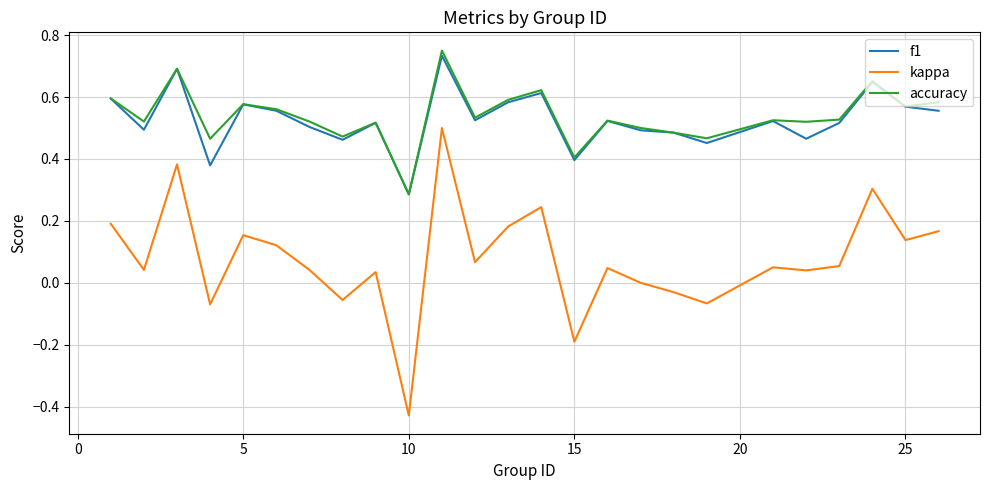

Which series has the widest spread of values?

kappa